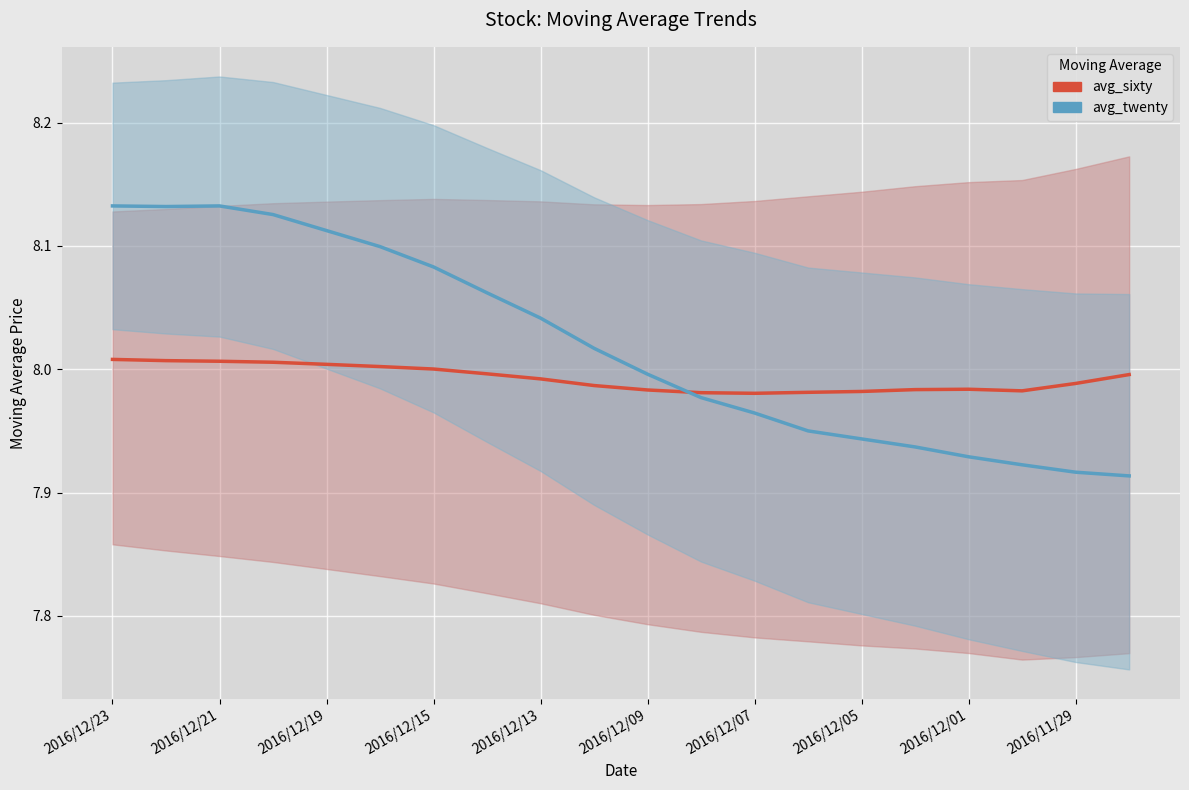

Where do avg_sixty and avg_twenty first cross each other?

10 and 11